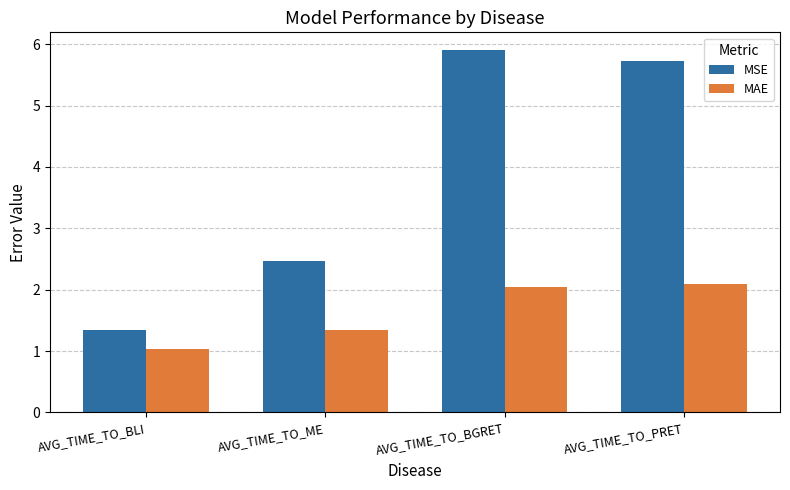

Which series has the largest total across all categories?

MSE